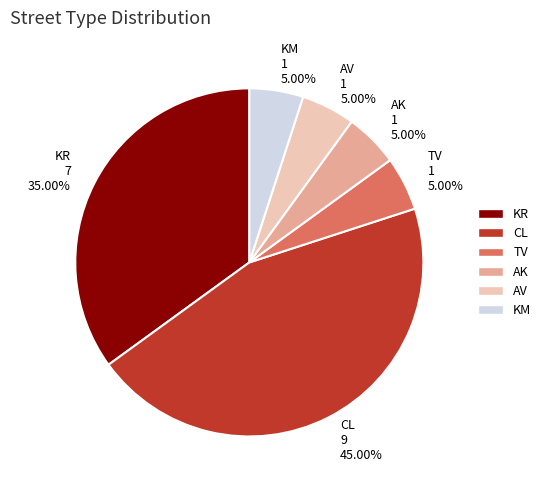

To the nearest percent, what percentage of the pie is CL?

45%